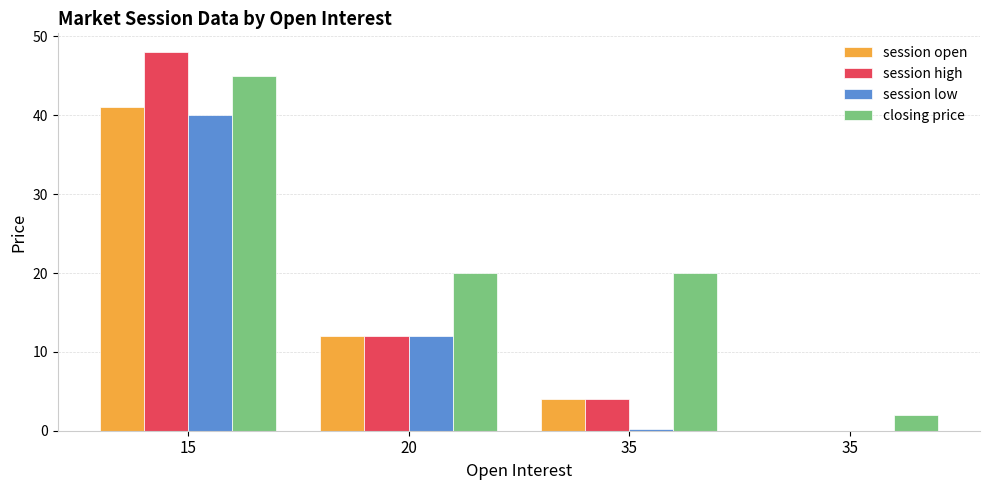

Are the bars horizontal?

No